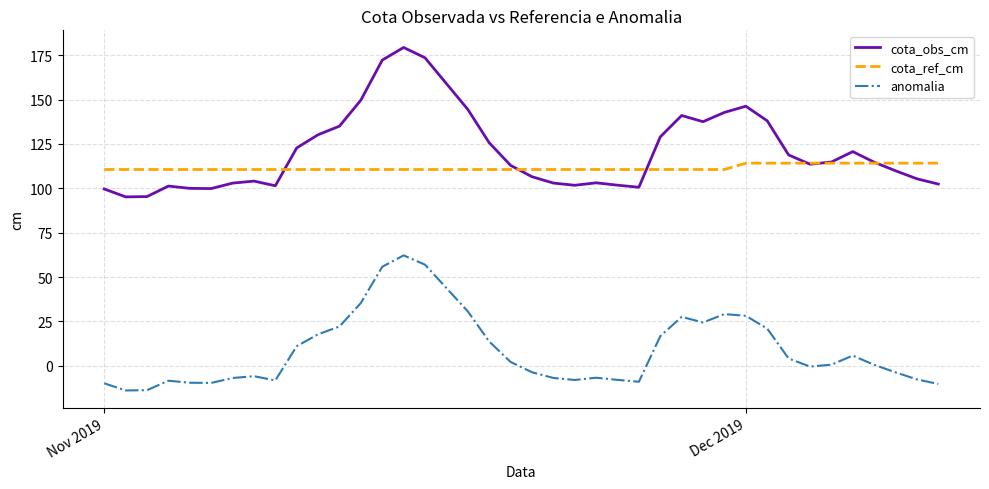

Which series has the largest total across all categories?

cota_obs_cm